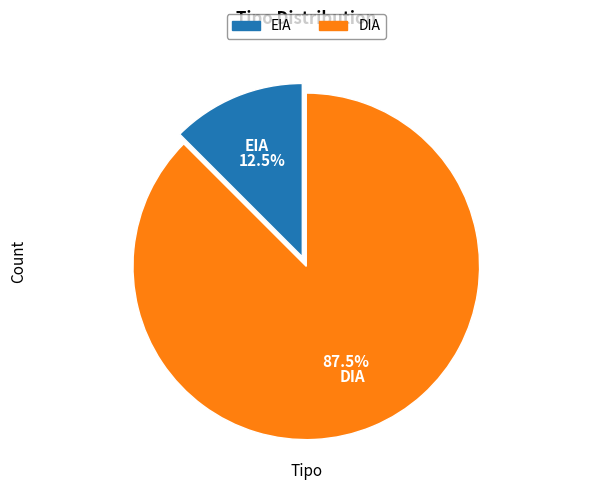

Rank the categories by value from highest to lowest.

DIA, EIA